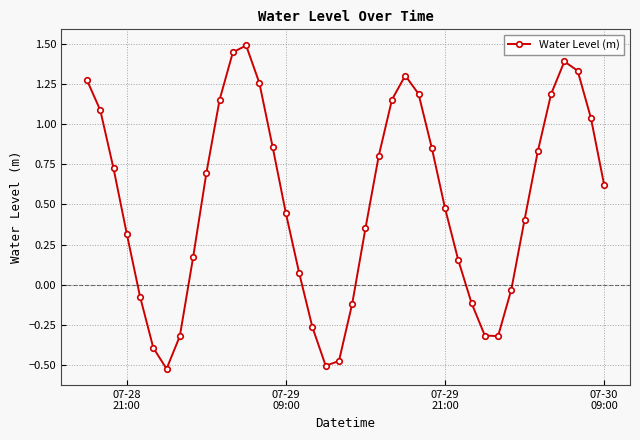

True or false: there are more than 0 points higher than both neighbors.

True